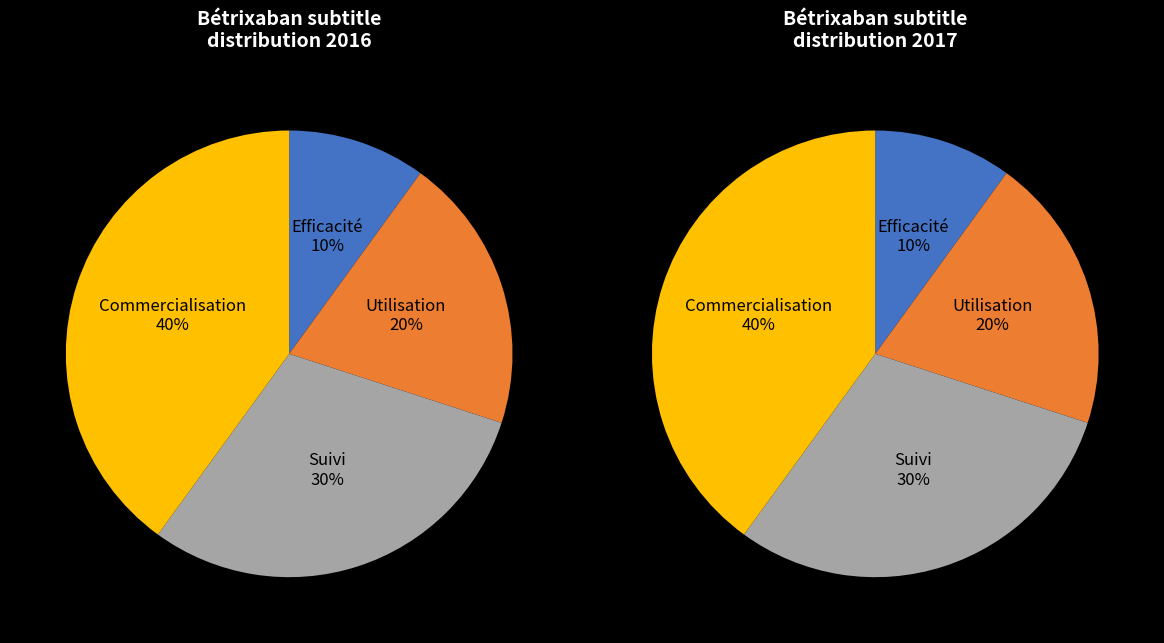

To the nearest percent, what percentage of the pie is Utilisation?

20%